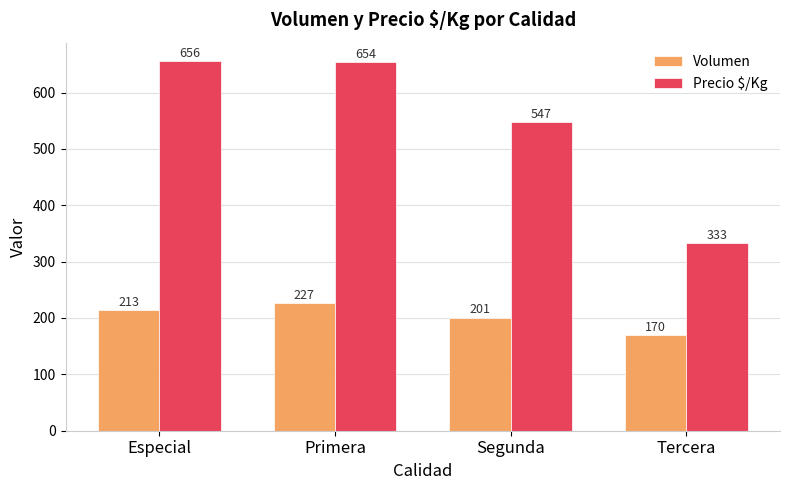

What are all the series names shown in the legend?

Volumen, Precio $/Kg